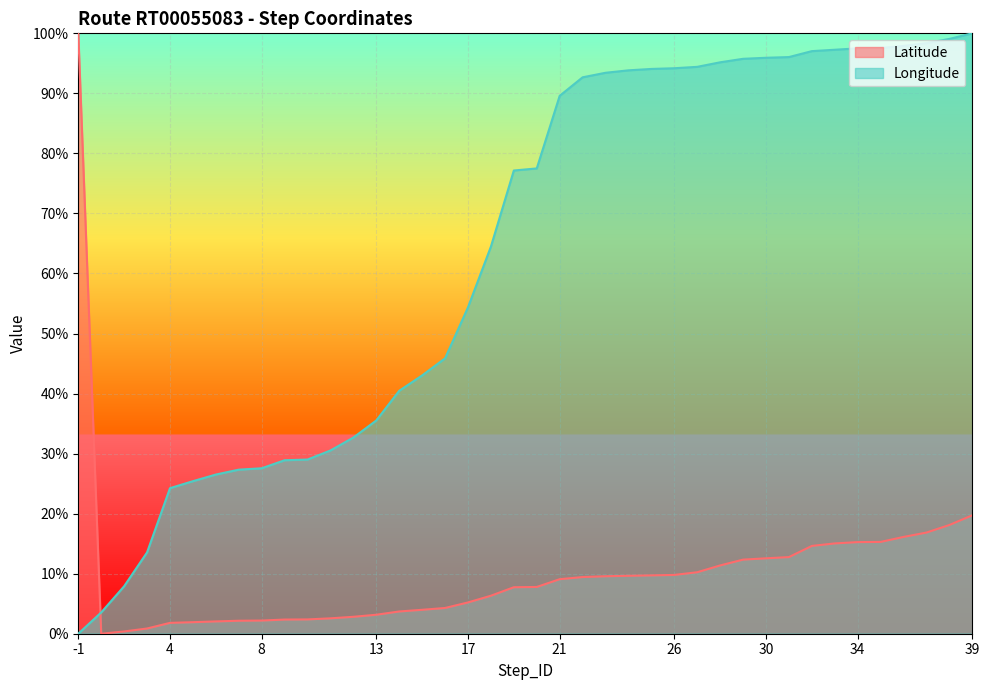

How many positive values does the Latitude series have?

39